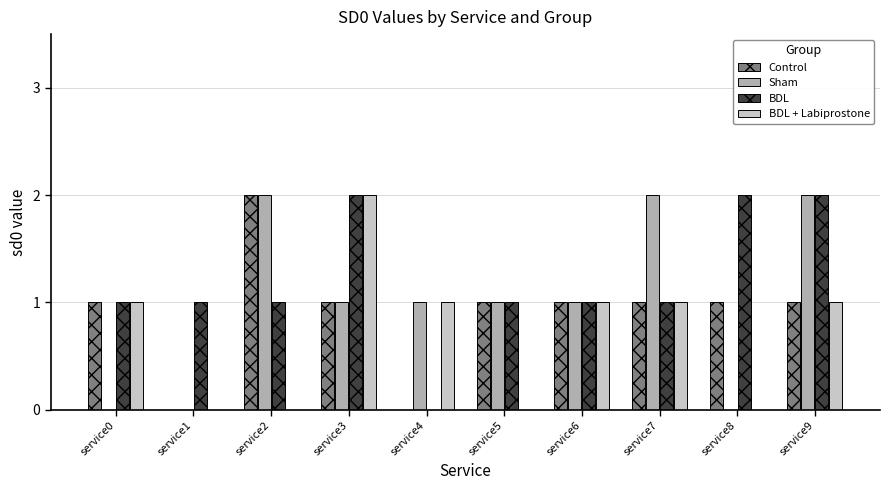

The value of BDL at service6 is 2. True or false?

False